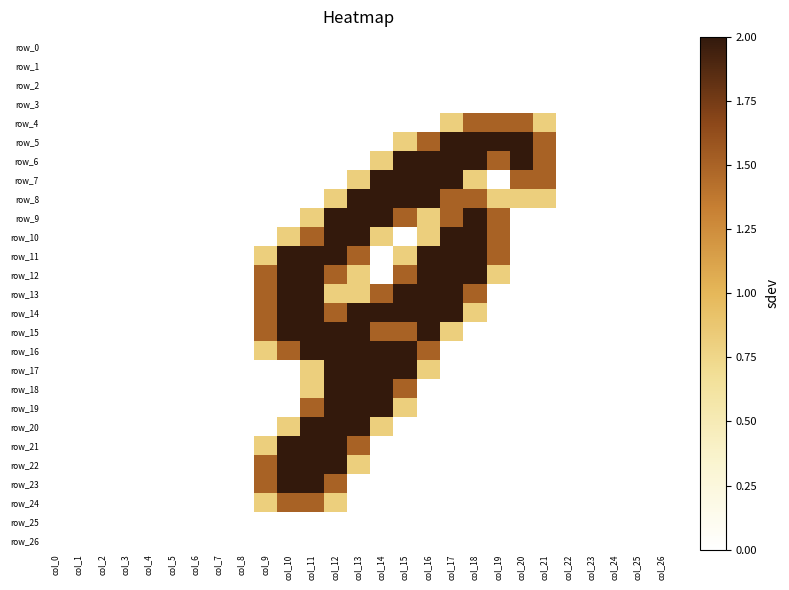

The row_15 series shows 1.0 at col_8. True or false?

False